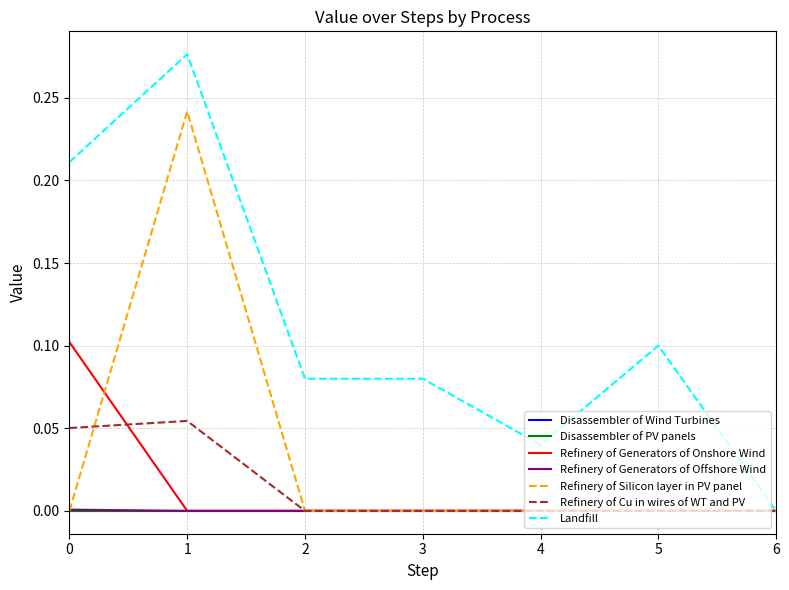

Reading left to right, what are all the values shown in this chart?

Refinery of Generators of Onshore Wind: 0=0.1	1=0.0	2=0.0	3=0.0	4=0.0	5=0.0	6=0.0
Refinery of Generators of Offshore Wind: 0=0.0	1=0.0	2=0.0	3=0.0	4=0.0	5=0.0	6=0.0
Refinery of Silicon layer in PV panel: 0=0.0	1=0.2	2=0.0	3=0.0	4=0.0	5=0.0	6=0.0
Refinery of Cu in wires of WT and PV: 0=0.1	1=0.1	2=0.0	3=0.0	4=0.0	5=0.0	6=0.0
Landfill: 0=0.2	1=0.3	2=0.1	3=0.1	4=0.0	5=0.1	6=0.0